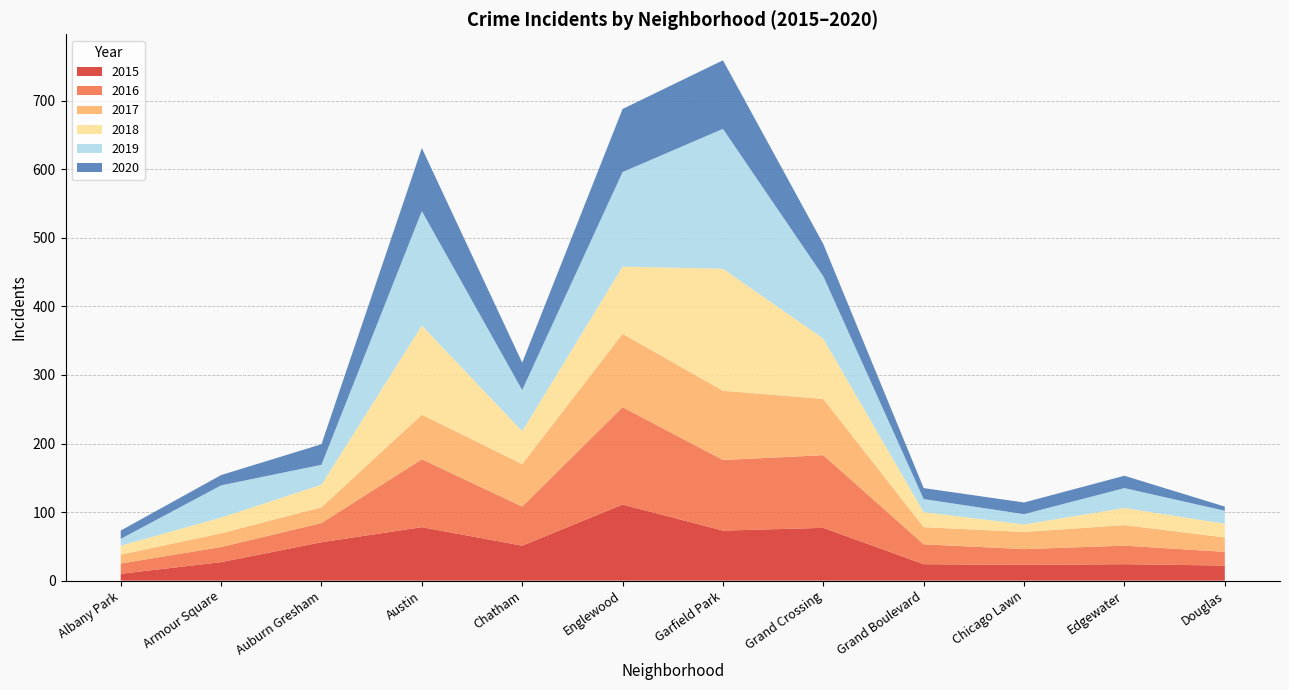

What is the total value across all series at Chatham?

318